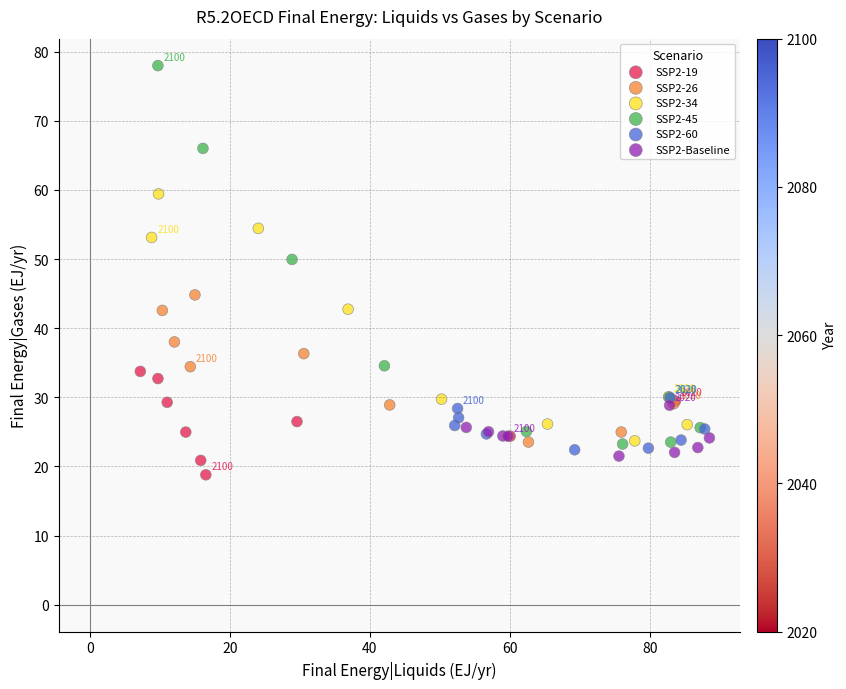

Which series contains the highest Y value?

SSP2-45